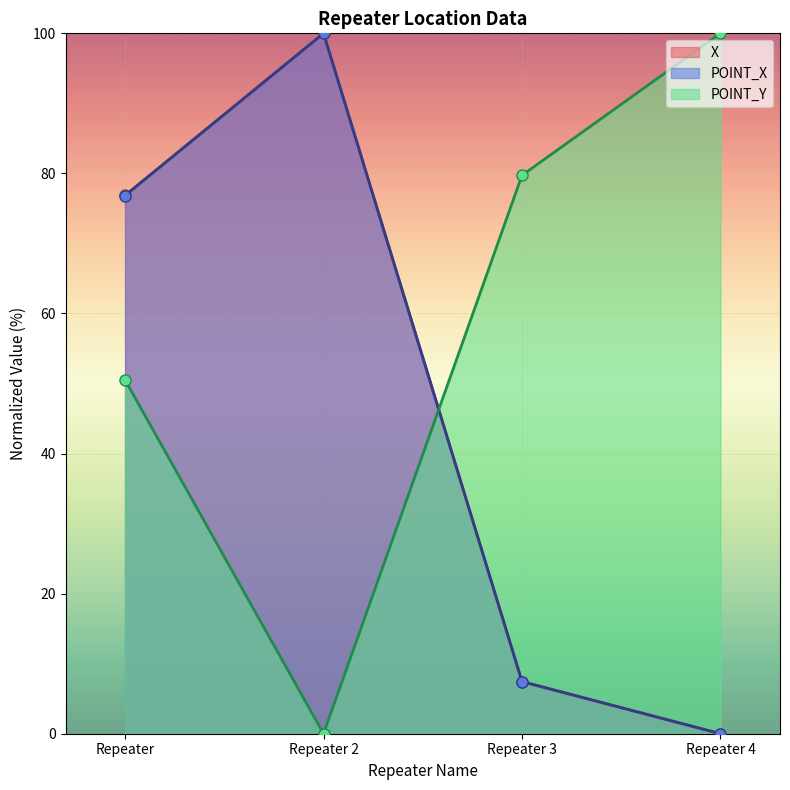

The value of POINT_X at Repeater 2 is 25.3. True or false?

False